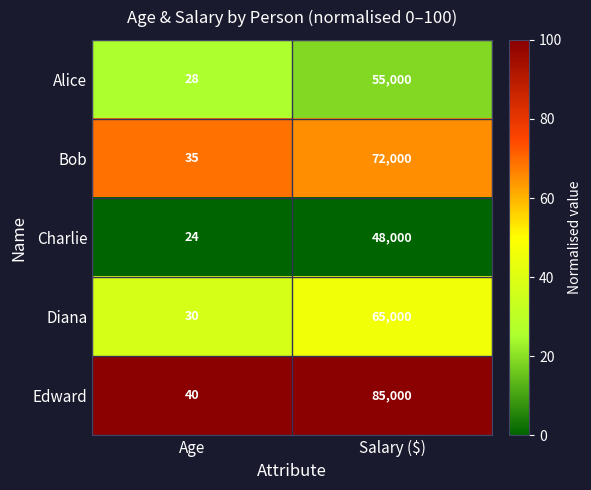

Which series has the largest total across all categories?

Edward